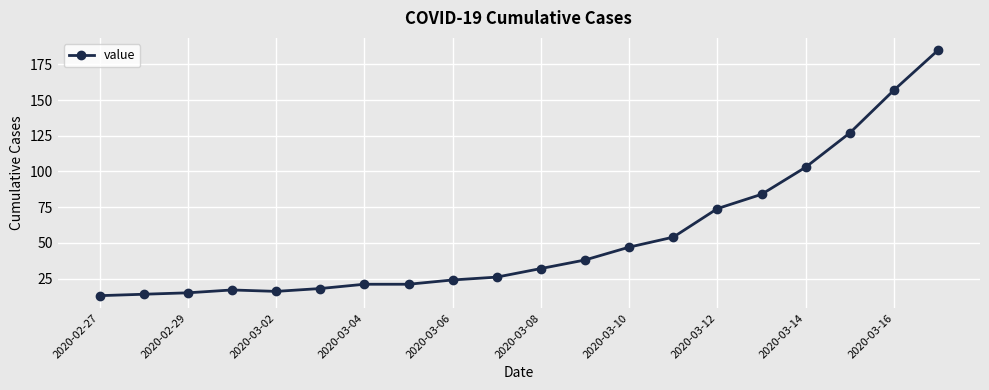

What is the difference between the maximum and minimum values?

172